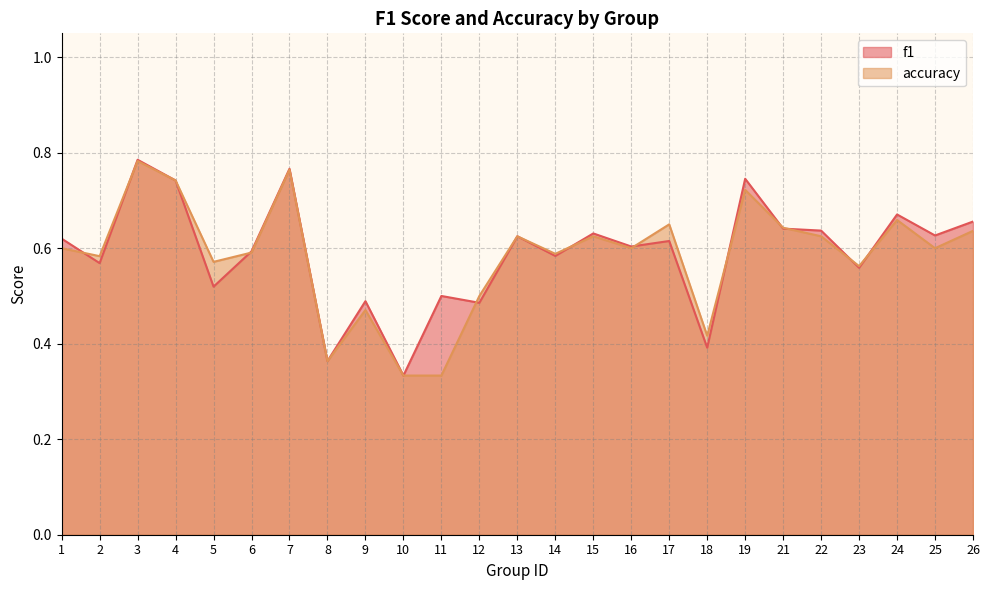

How many interior local valleys does the accuracy series have?

8